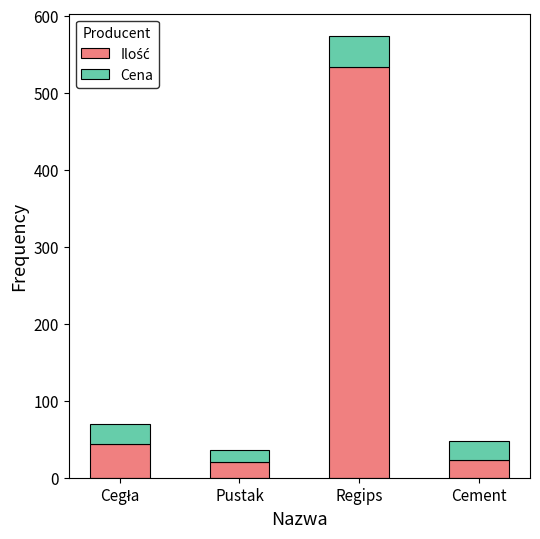

Count the number of data series in this chart.

2